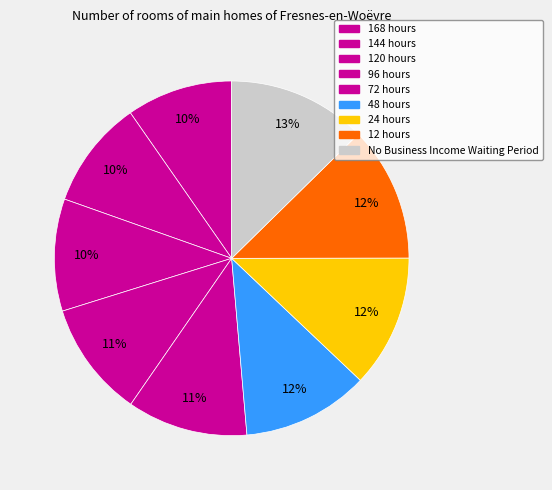

Between No Business Income Waiting Period and 12 hours, which is larger?

No Business Income Waiting Period